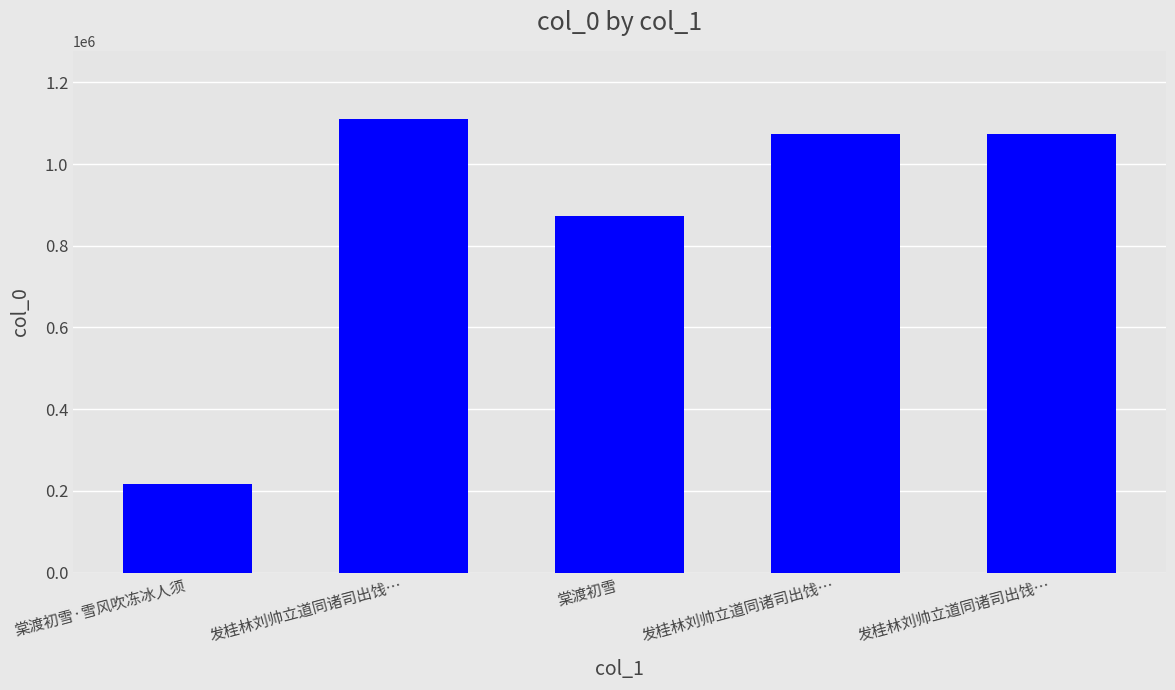

The value at 发桂林刘帅立道同诸司出饯… is 1073588. True or false?

True